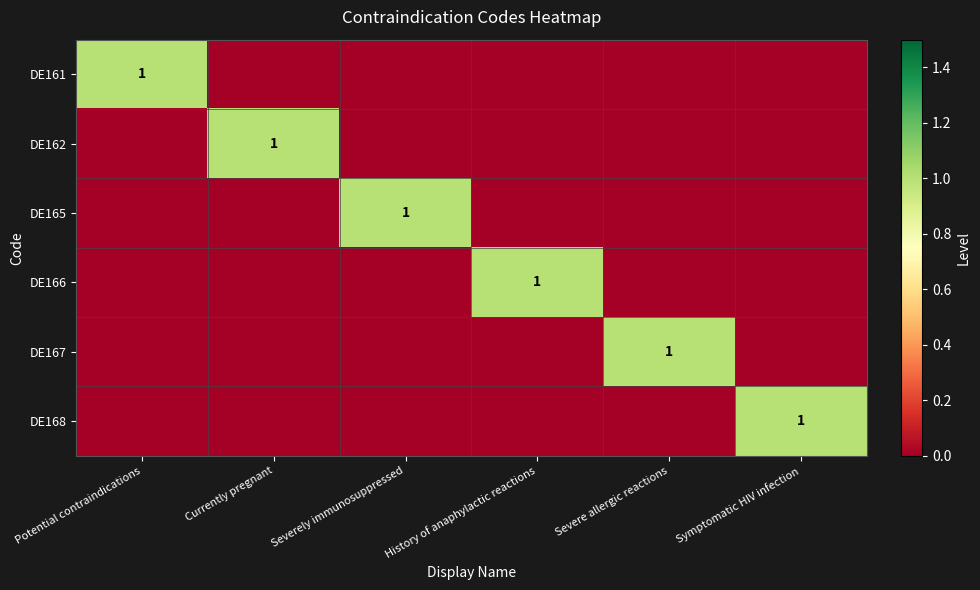

True or false: DE162 has a value of 1 at Currently pregnant.

True